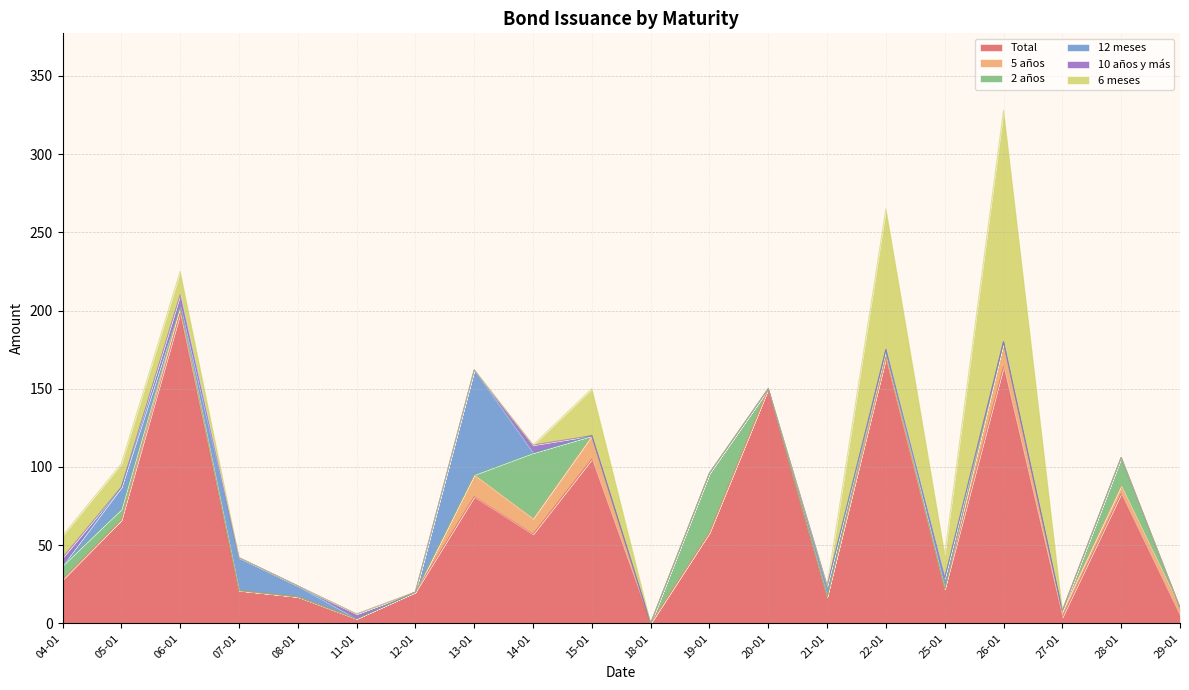

Does the chart display data point markers on the line(s)?

No